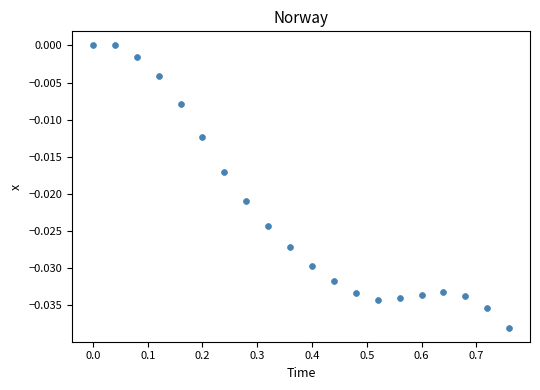

What is the range of X values (max minus min)?

0.8